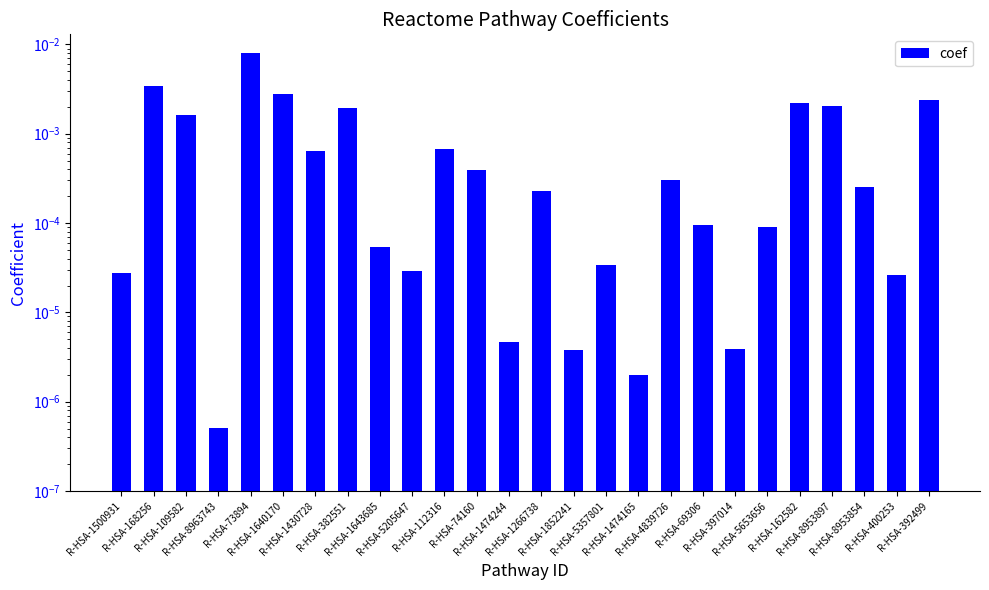

True or false: the data shows 0.0 at R-HSA-382551.

False